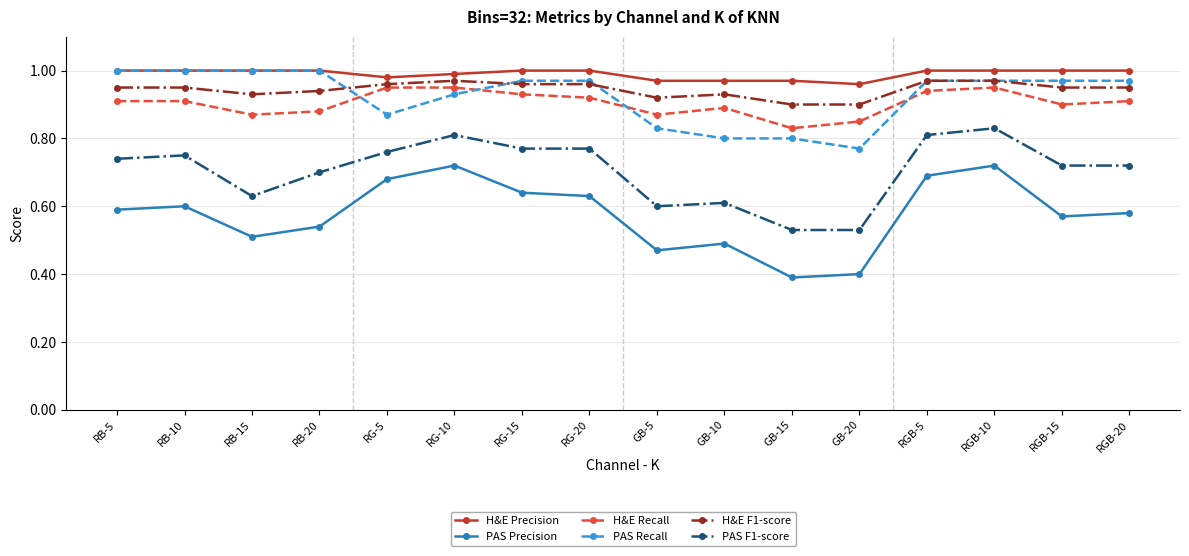

At RG-5, list the series in order from smallest to largest.

PAS Precision, PAS F1-score, PAS Recall, H&E Recall, H&E F1-score, H&E Precision